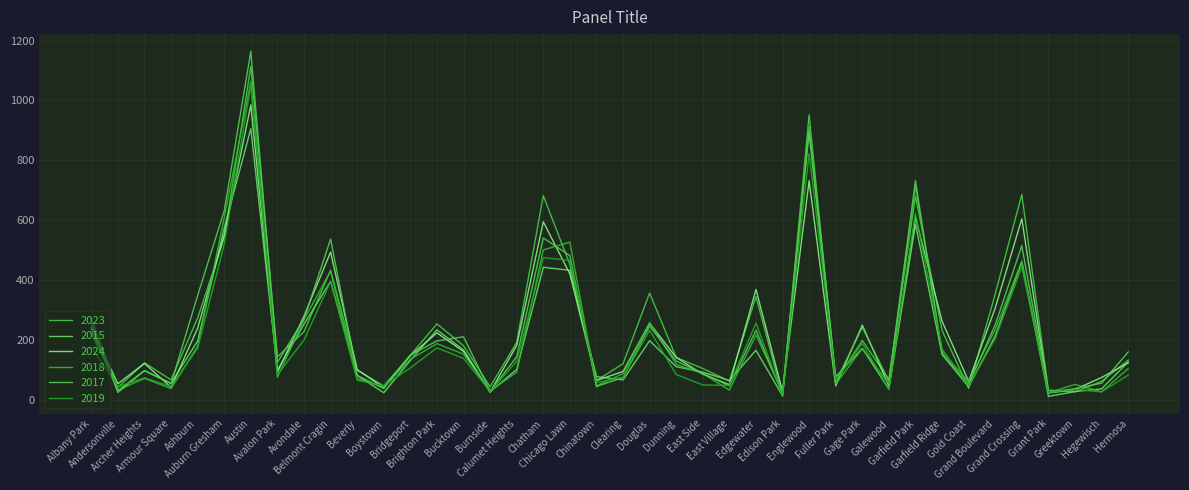

Reading right to left, what are all the values shown in this chart?

2023: 133	62	27	33	686	354	39	232	681	68	199	62	952	13	345	63	105	142	357	121	65	453	682	192	44	181	254	149	47	100	433	228	144	1114	542	274	67	124	42	222
2015: 127	37	28	12	460	214	44	152	587	36	172	77	909	14	166	65	93	111	198	67	78	433	443	102	27	167	234	132	24	82	396	253	99	906	574	197	56	98	31	237
2024: 124	75	35	23	605	307	62	263	610	46	250	47	732	28	369	51	86	142	256	95	65	421	595	182	26	162	224	148	41	101	494	280	93	985	552	240	42	122	54	242
2018: 105	27	52	24	464	235	61	161	714	54	172	53	913	24	217	33	88	119	258	88	47	527	501	93	30	153	188	136	44	71	431	268	76	1063	609	180	38	72	33	273
2017: 160	56	38	25	515	251	53	153	732	63	243	60	893	20	233	47	89	130	247	75	45	482	541	144	29	211	197	150	38	82	537	270	126	1164	632	349	54	98	25	256
2019: 83	27	35	25	444	205	47	170	624	36	189	65	823	16	257	49	50	85	233	76	58	466	475	129	29	139	174	107	47	66	396	200	85	1051	520	173	45	74	44	178